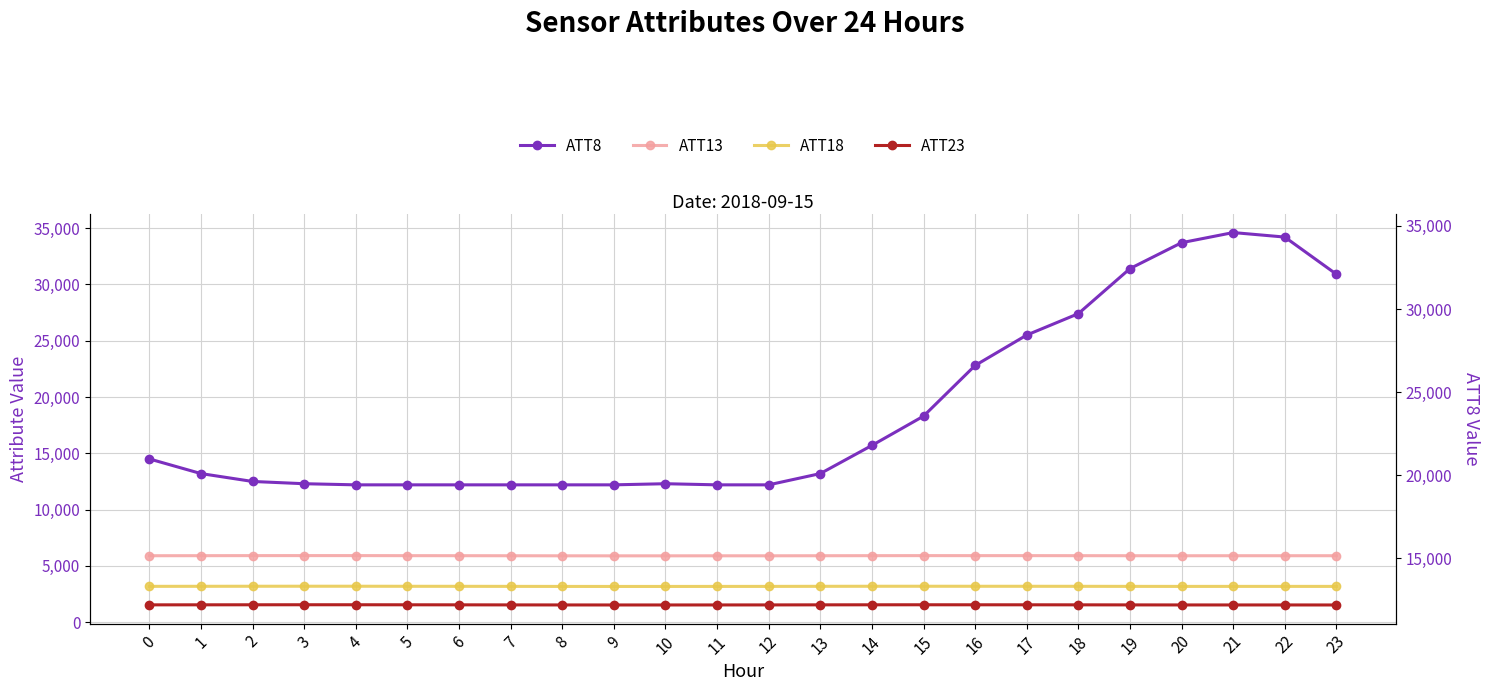

True or false: ATT13 has more than 1 interior local peaks.

True